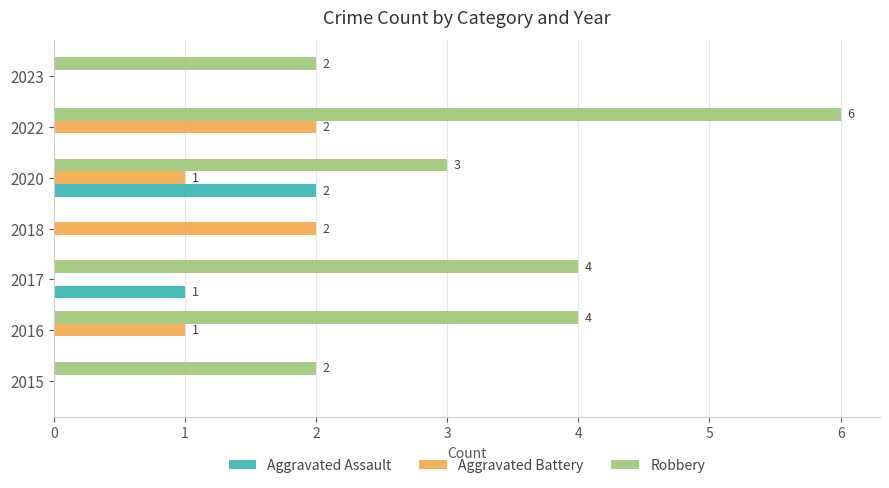

Is it true that Robbery equals 4 at 2016?

True